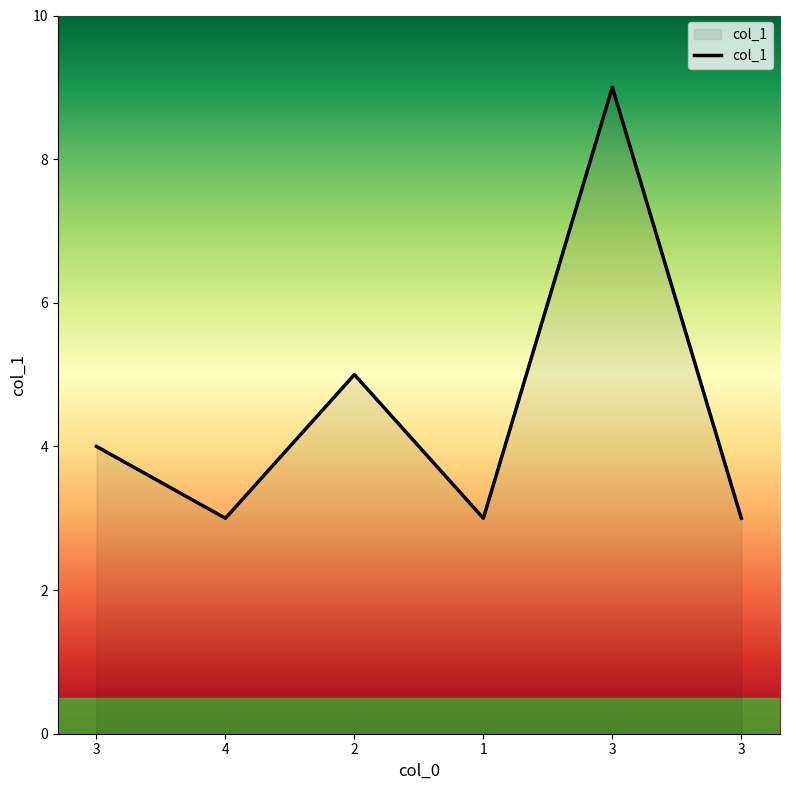

Where does the data first go above 4?

2